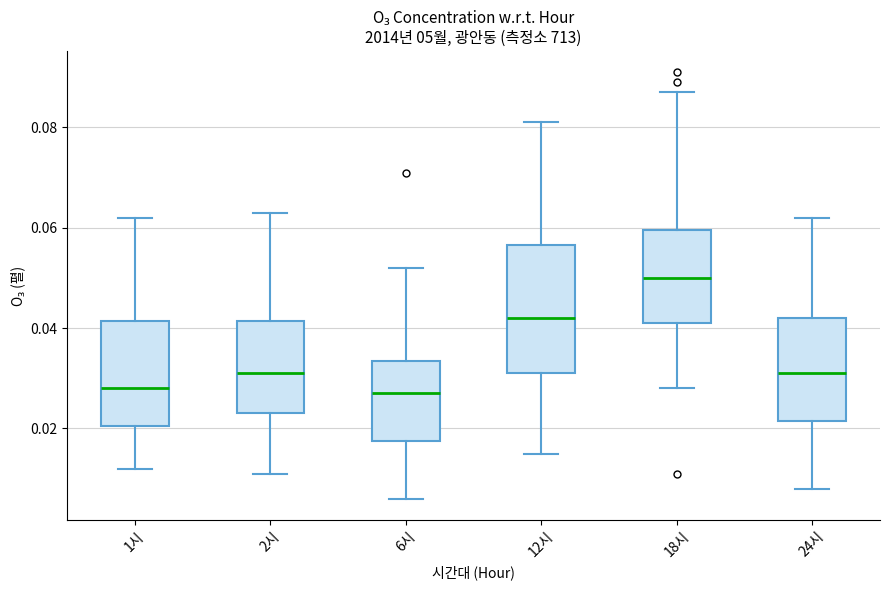

Which box has the highest median line?

18시